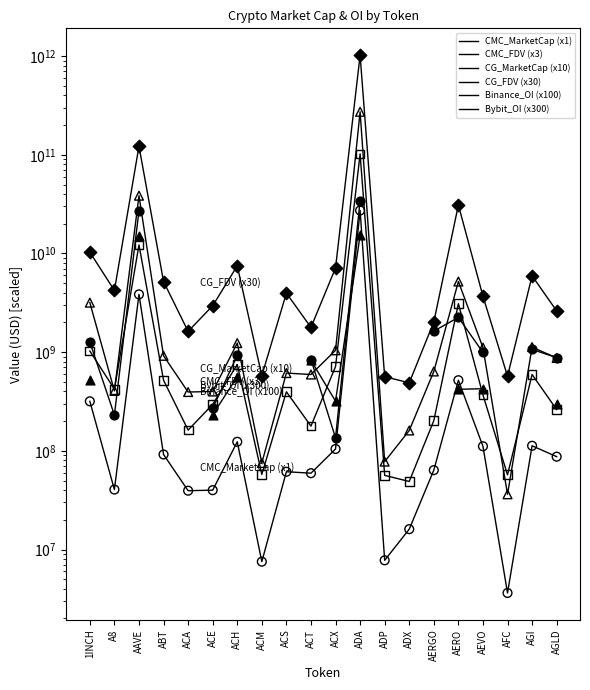

Which series contains the lowest Y value?

CMC_MarketCap (x1)